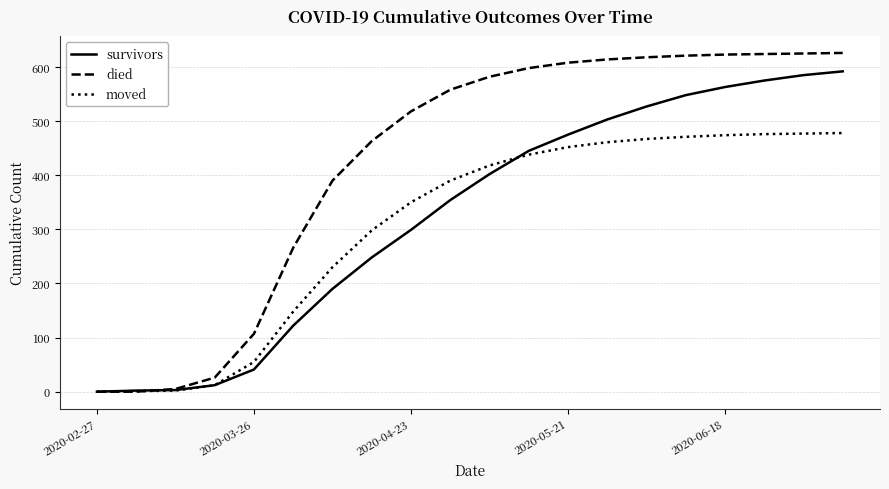

Which series has the largest total across all categories?

died